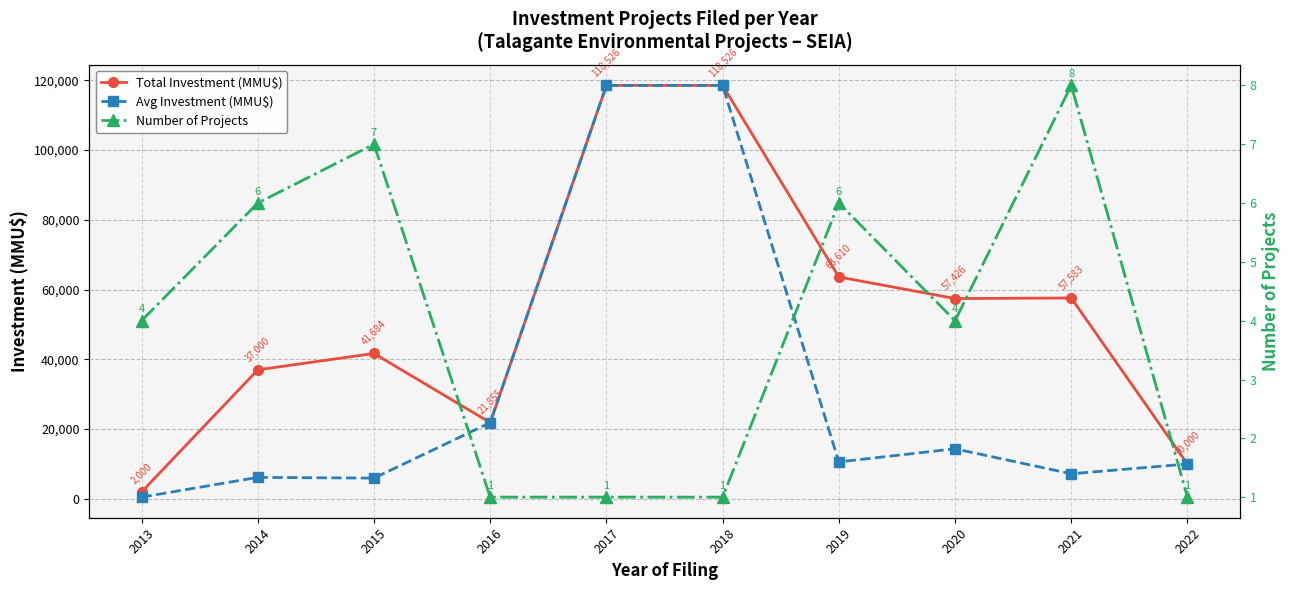

Is the value of Avg Investment (MMU$) at 2017 greater than the value of Total Investment (MMU$) at 2015?

Yes